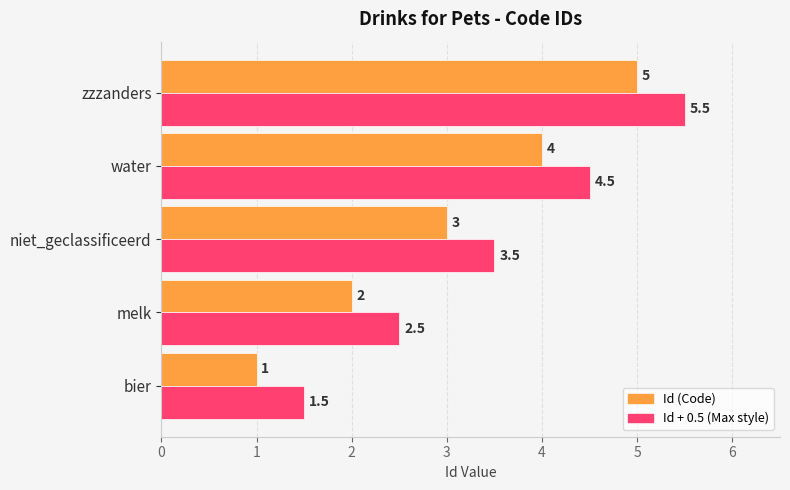

True or false: Id + 0.5 (Max style) has a value of 4.5 at water.

True